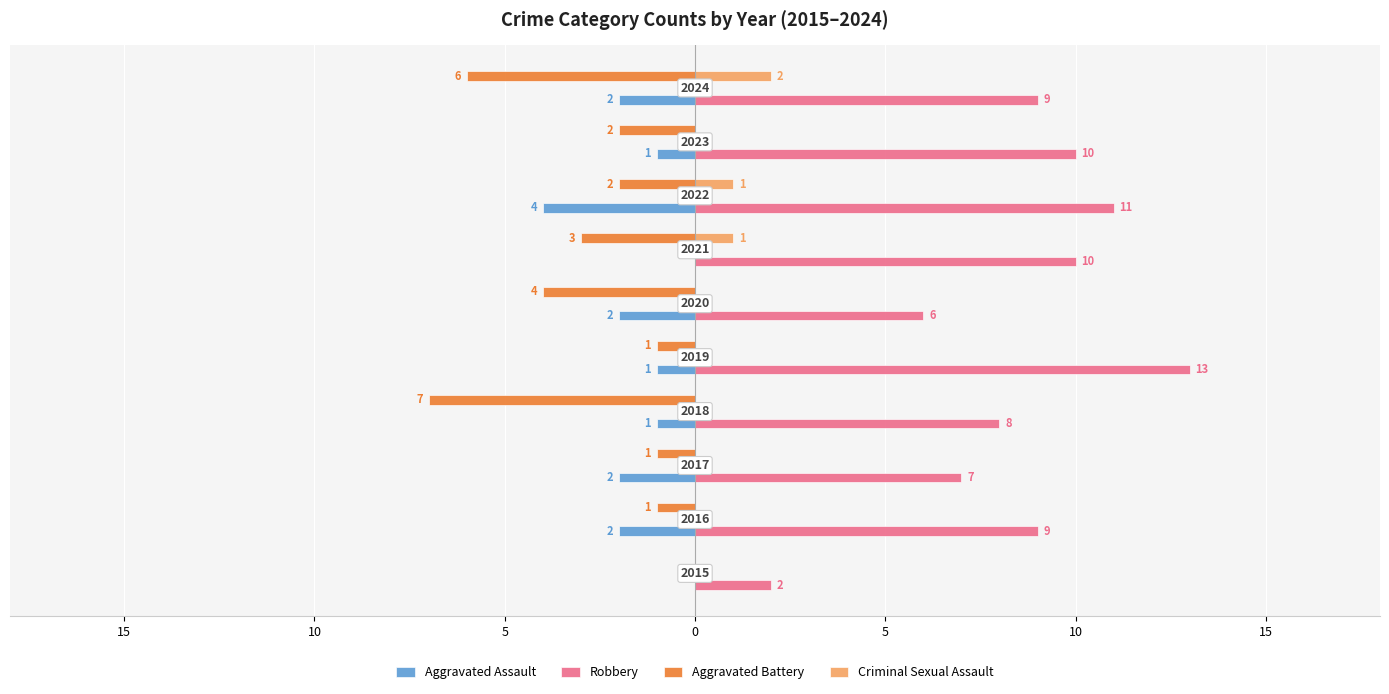

What are all the series names shown in the legend?

Aggravated Assault, Robbery, Aggravated Battery, Criminal Sexual Assault